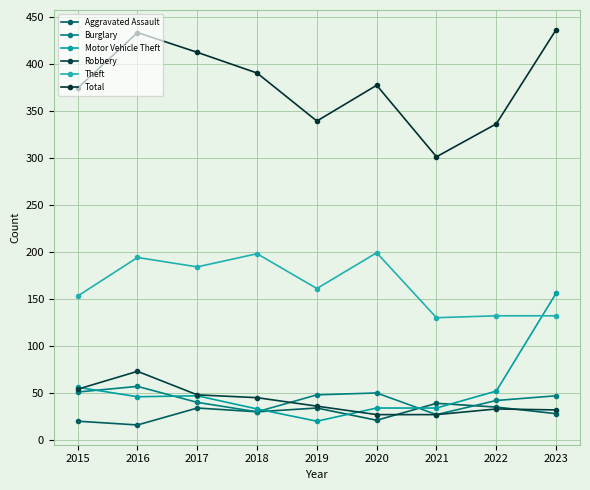

At 2017, list the series in order from smallest to largest.

Aggravated Assault, Burglary, Motor Vehicle Theft, Robbery, Theft, Total